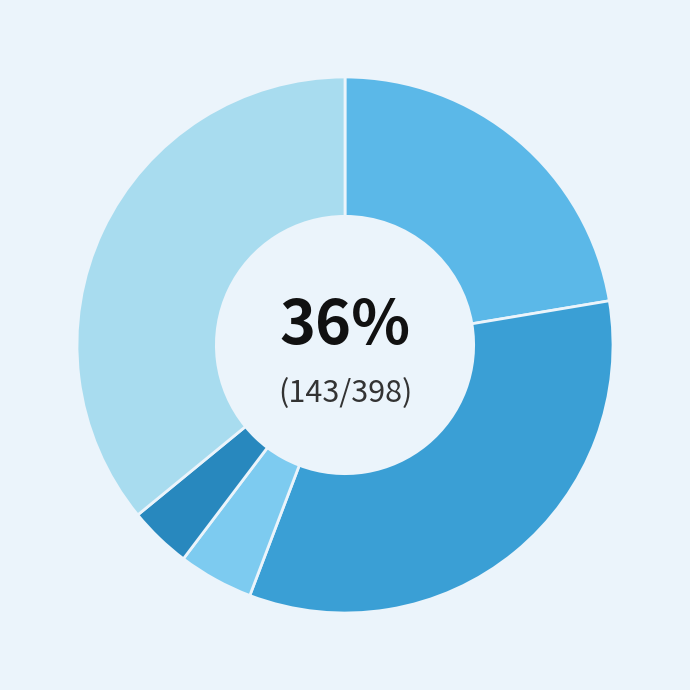

To the nearest percent, what is the combined percentage of Robbery and Aggravated Assault?

58%